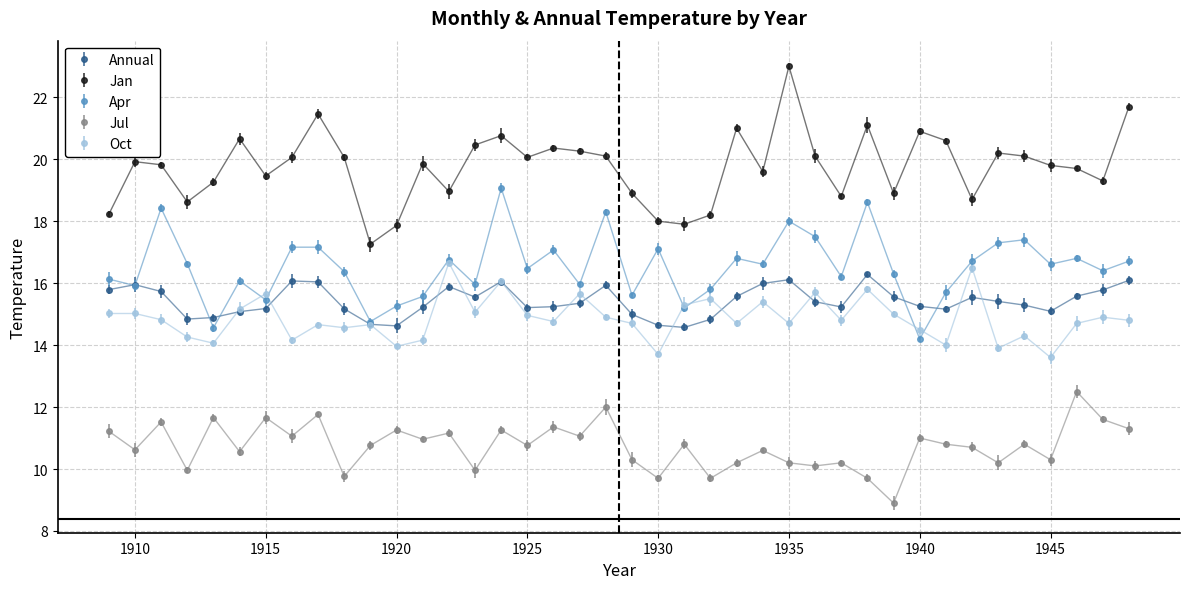

What is the greatest value displayed?

23.0